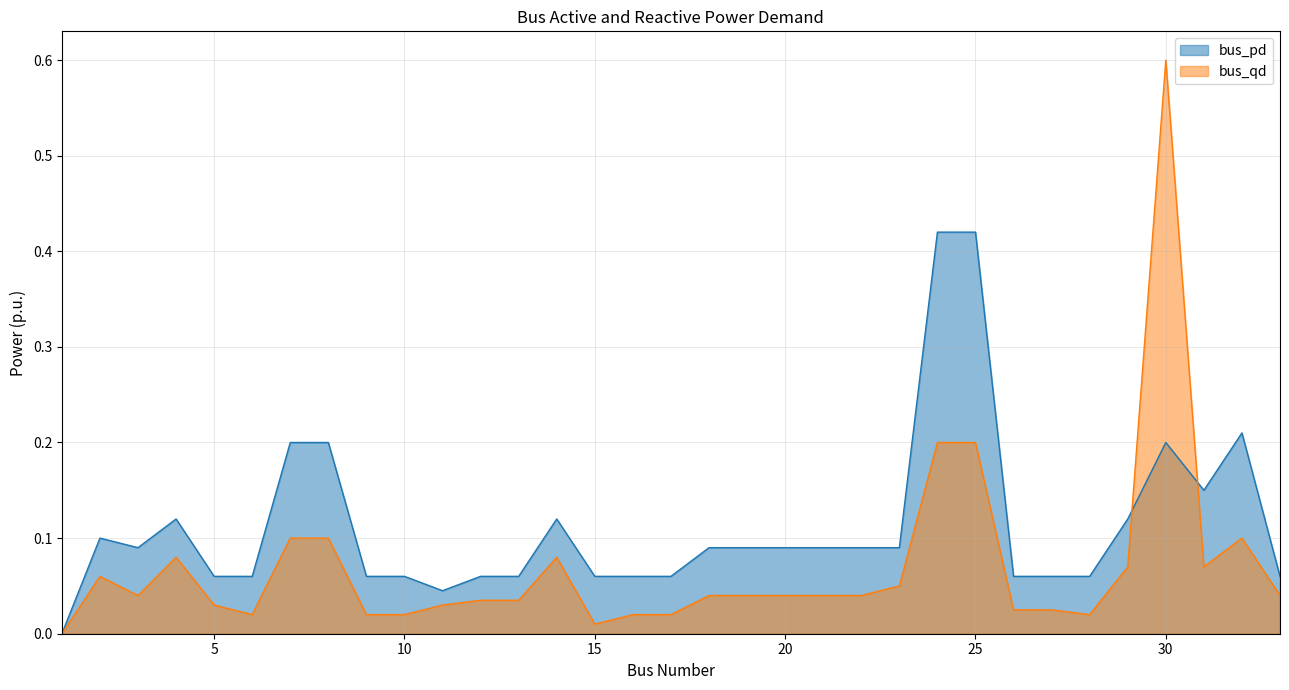

How many values in bus_qd are above zero?

32